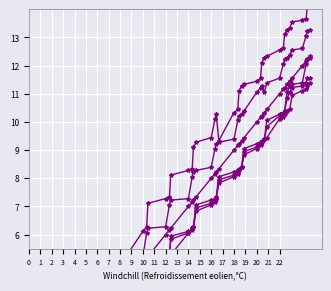

What is the difference between the maximum and second lowest values in the col_13 series?

10.2